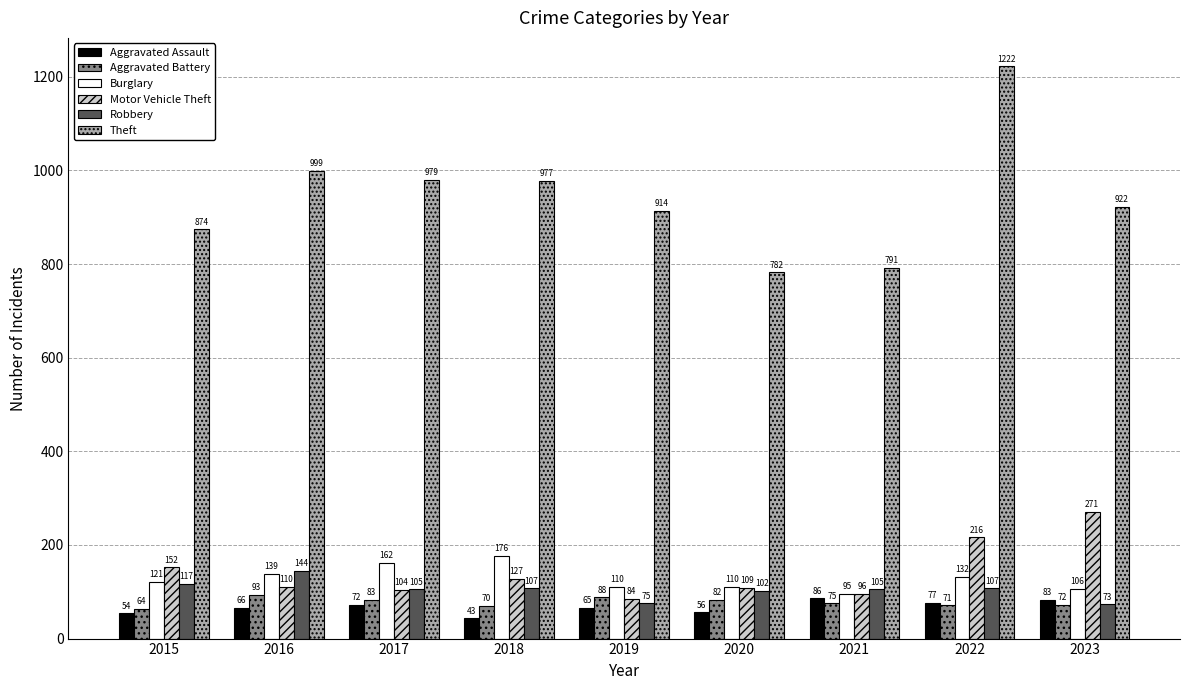

Which category has the highest value across all series?

2022